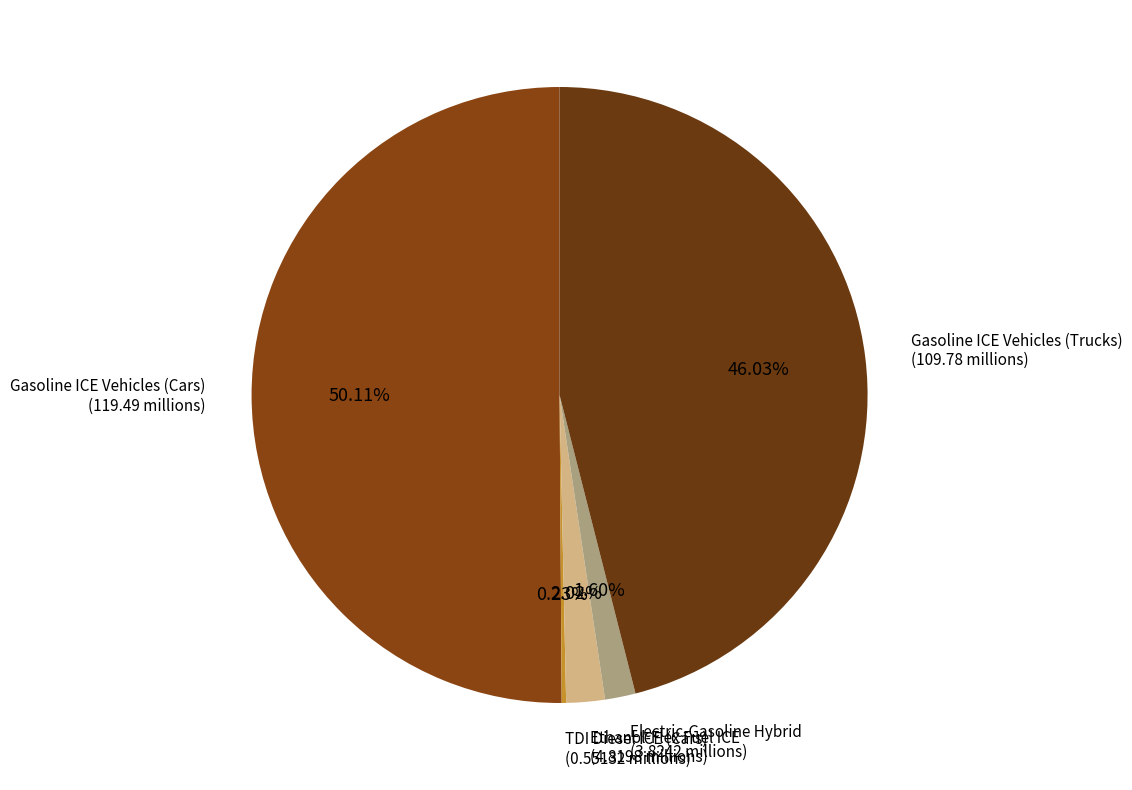

Between Electric-Gasoline Hybrid and Gasoline ICE Vehicles (Trucks), which is larger?

Gasoline ICE Vehicles (Trucks)